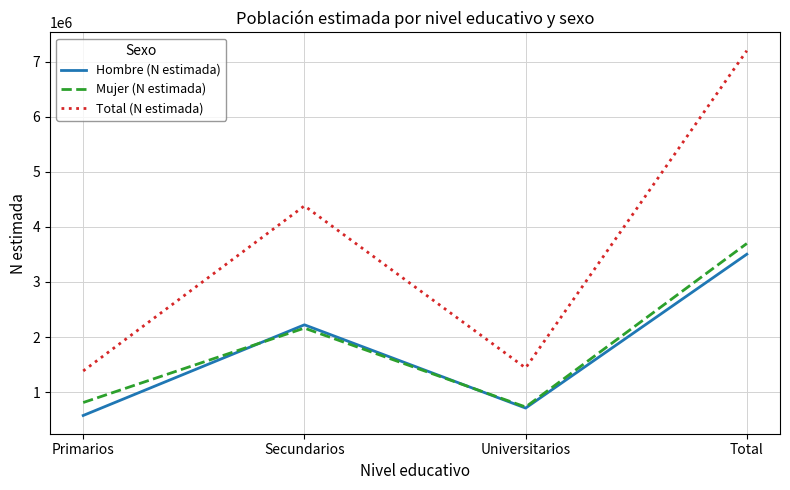

The Mujer (N estimada) series shows 690658 at Secundarios. True or false?

False